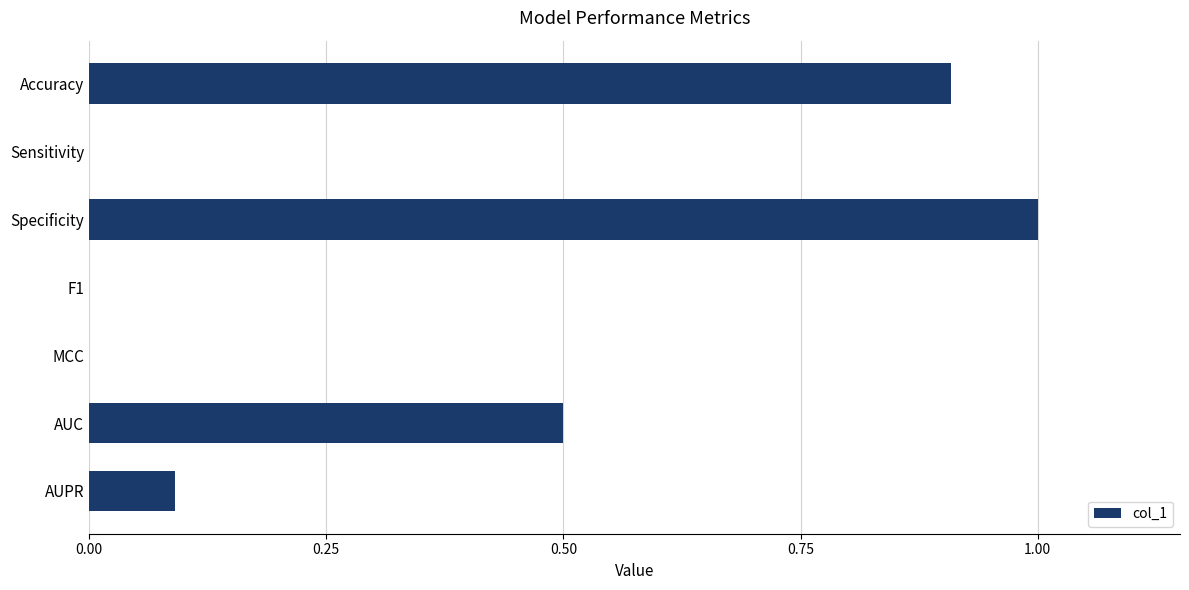

Reading top to bottom, extract all data points from this chart.

Accuracy=0.9	Sensitivity=0.0	Specificity=1.0	F1=0.0	MCC=0.0	AUC=0.5	AUPR=0.1